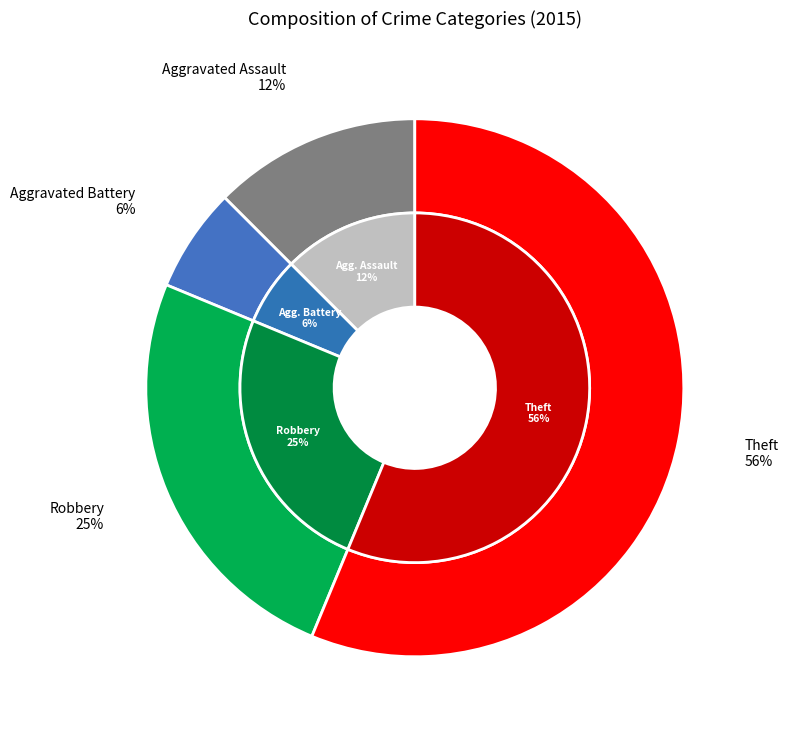

How many slices are in this pie chart?

4